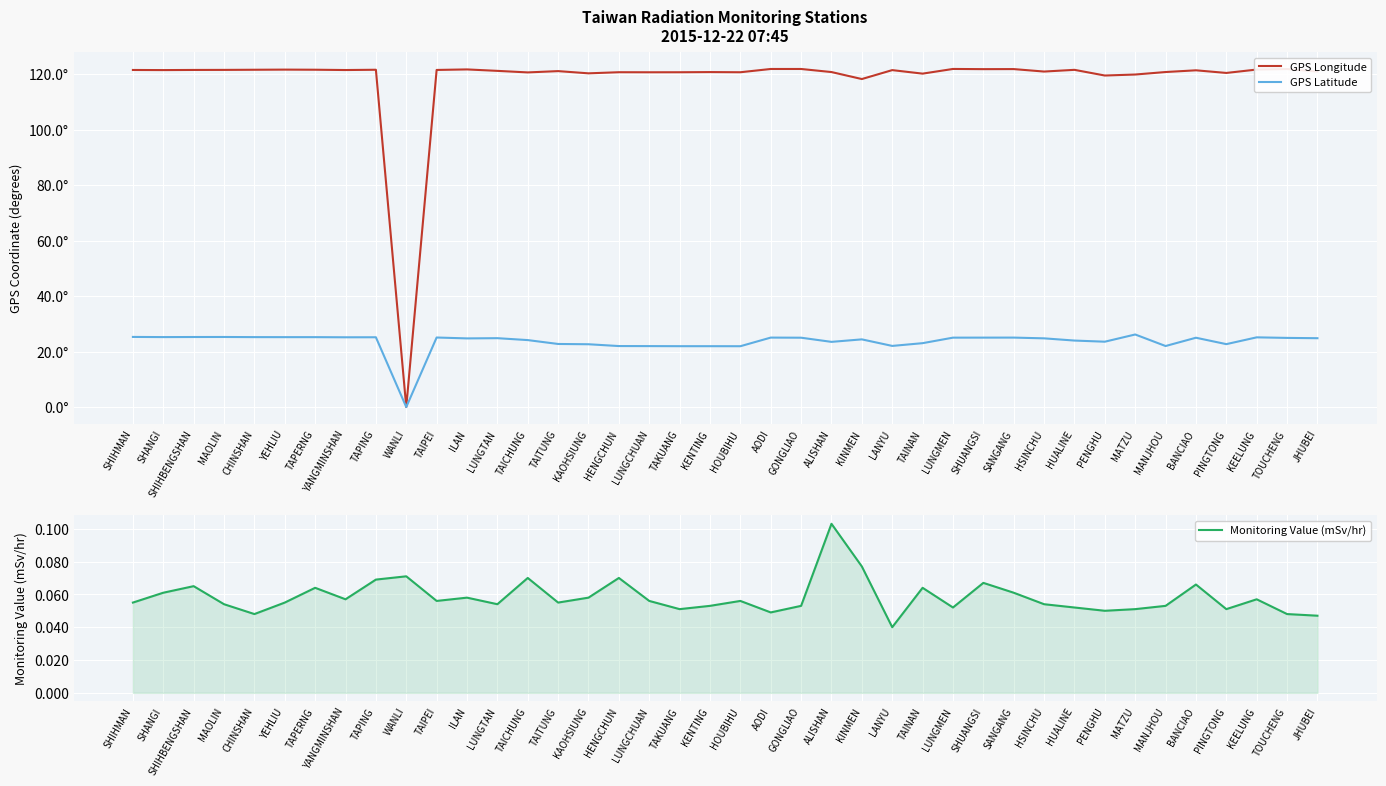

At how many categories does at least one series exceed 16?

39